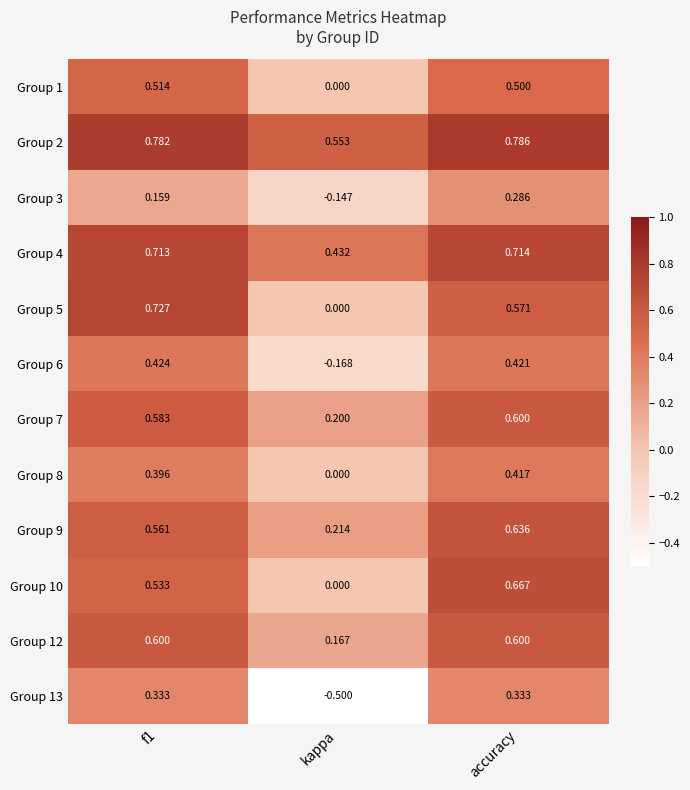

Is the value of Group 9 at f1 greater than the value of Group 7 at f1?

No